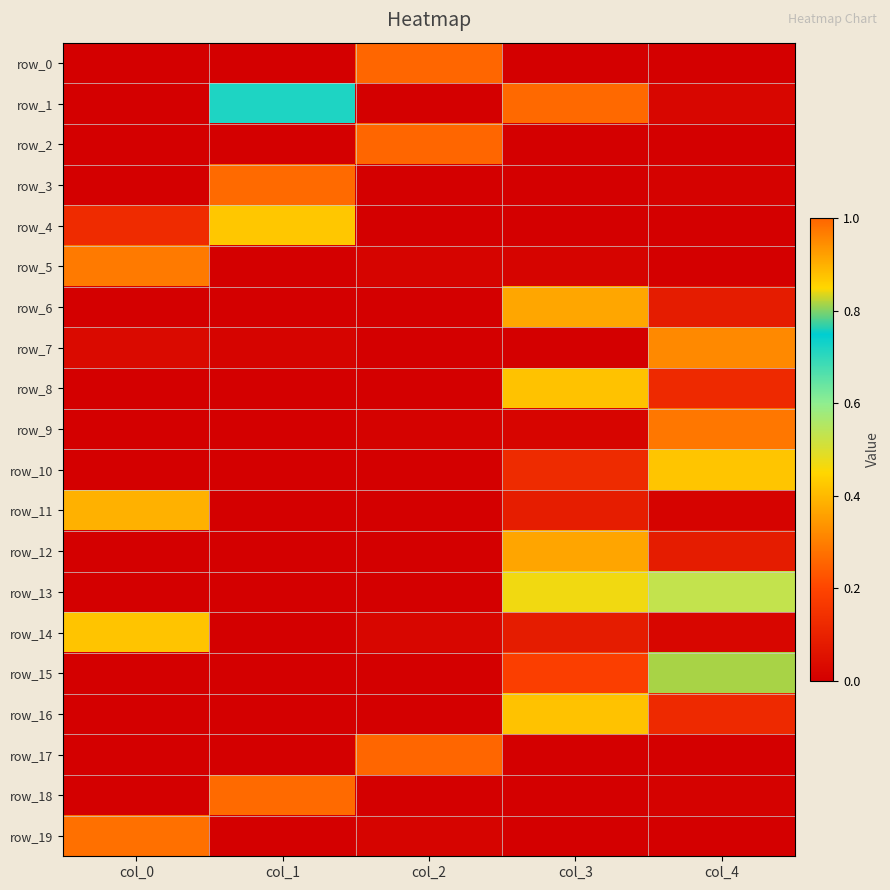

Which category has the highest value in the row_7 series?

col_4